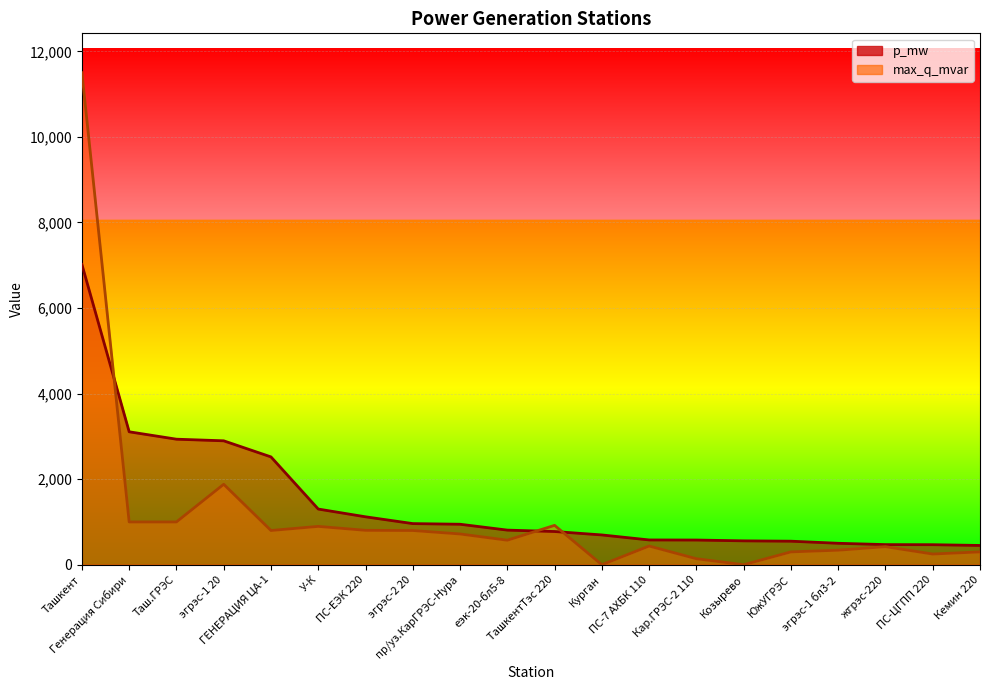

Reading left to right, transcribe all the data shown in this chart.

p_mw: Ташкент=7018.0	Генерация Сибири=3107.0	Таш.ГРЭС=2934.0	эгрэс-1 20=2896.0	ГЕНЕРАЦИЯ ЦА-1=2520.0	У-К=1301.0	ПС-ЕЭК 220=1120.0	эгрэс-2 20=961.0	пр/уз.КарГРЭС-Нура=946.0	еэк-20-бл5-8=809.0	ТашкентТэс 220=776.0	Курган=696.0	ПС-7 АХБК 110=579.0	Кар.ГРЭС-2 110=577.0	Козырево=558.0	ЮжУГРЭС=550.0	эгрэс-1 бл3-2=501.0	жгрэс-220=470.0	ПС-ЦГПП 220=468.0	Кемин 220=450.3
max_q_mvar: Ташкент=11500.0	Генерация Сибири=1000.0	Таш.ГРЭС=1000.0	эгрэс-1 20=1880.0	ГЕНЕРАЦИЯ ЦА-1=800.0	У-К=896.0	ПС-ЕЭК 220=804.0	эгрэс-2 20=800.0	пр/уз.КарГРЭС-Нура=718.8	еэк-20-бл5-8=573.0	ТашкентТэс 220=920.0	Курган=0.0	ПС-7 АХБК 110=437.0	Кар.ГРЭС-2 110=140.0	Козырево=0.0	ЮжУГРЭС=300.0	эгрэс-1 бл3-2=340.0	жгрэс-220=422.0	ПС-ЦГПП 220=250.0	Кемин 220=300.0